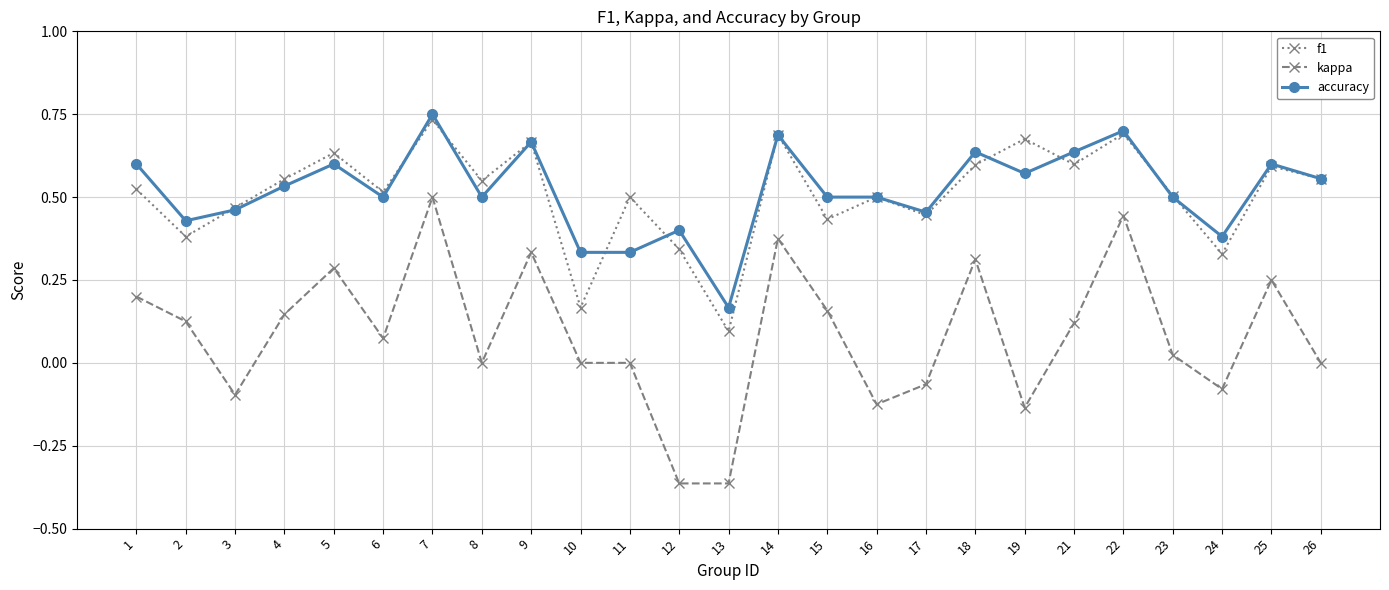

Which series has the widest spread of values?

kappa